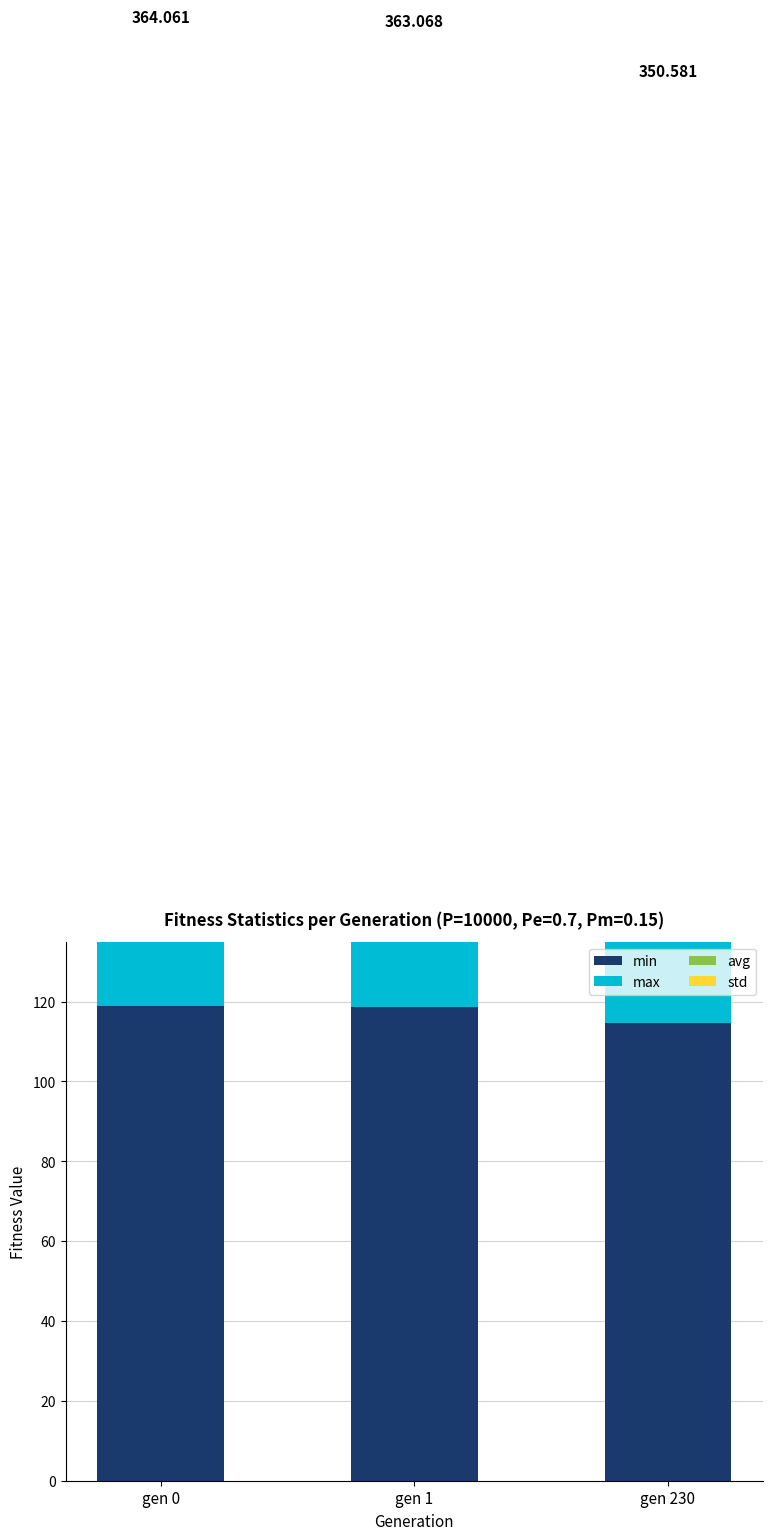

How many bars are there in total?

12